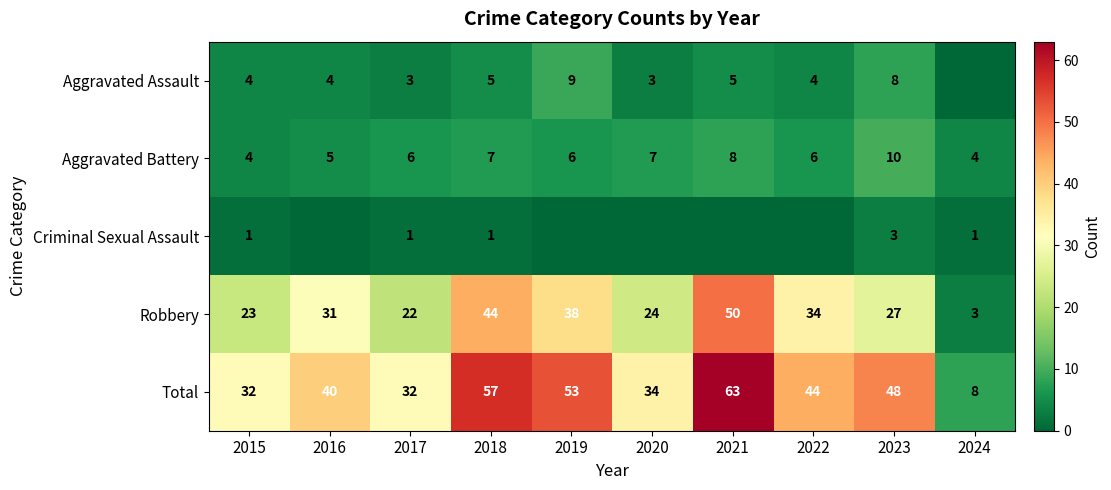

What is the average value of the Total series?

41